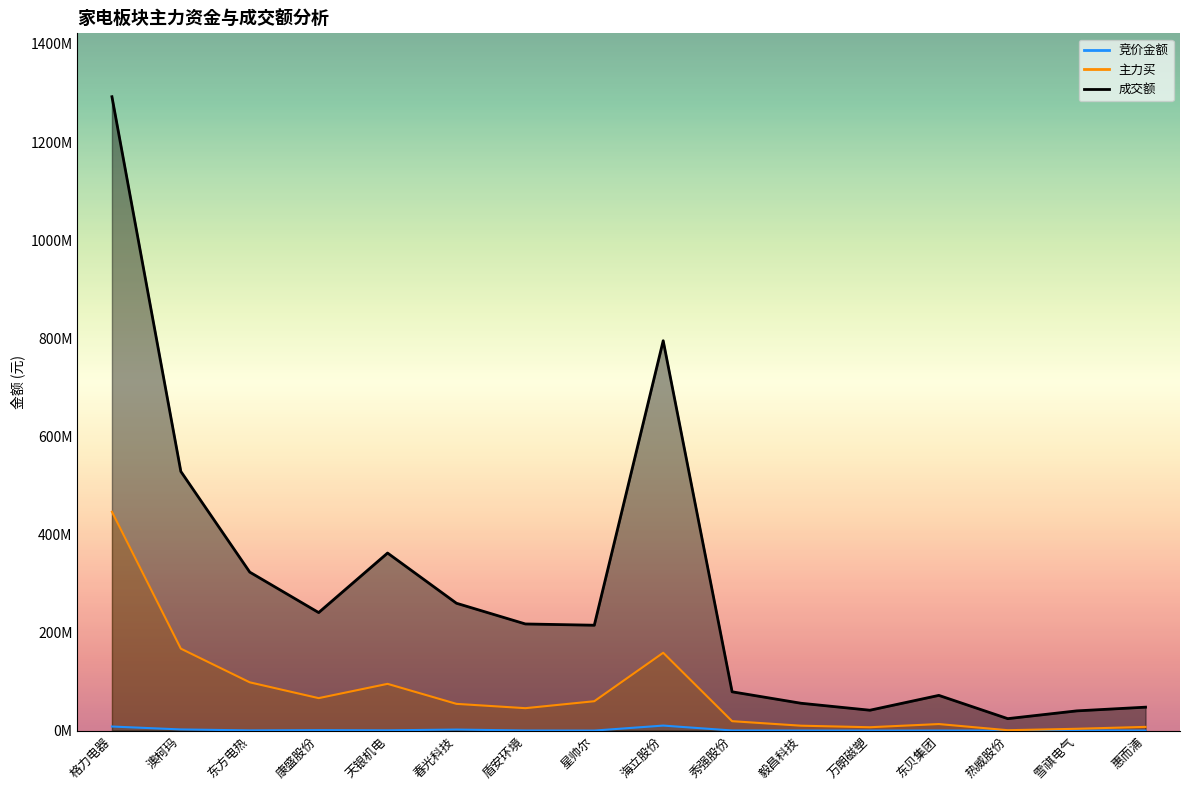

Where is the first local minimum for 主力买?

康盛股份